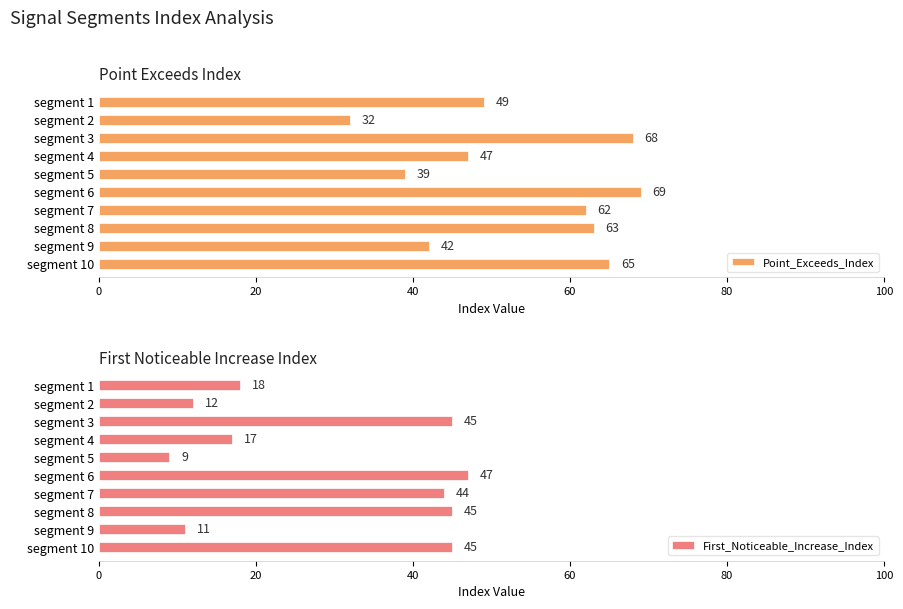

At which label does Point_Exceeds_Index reach its peak?

segment 6